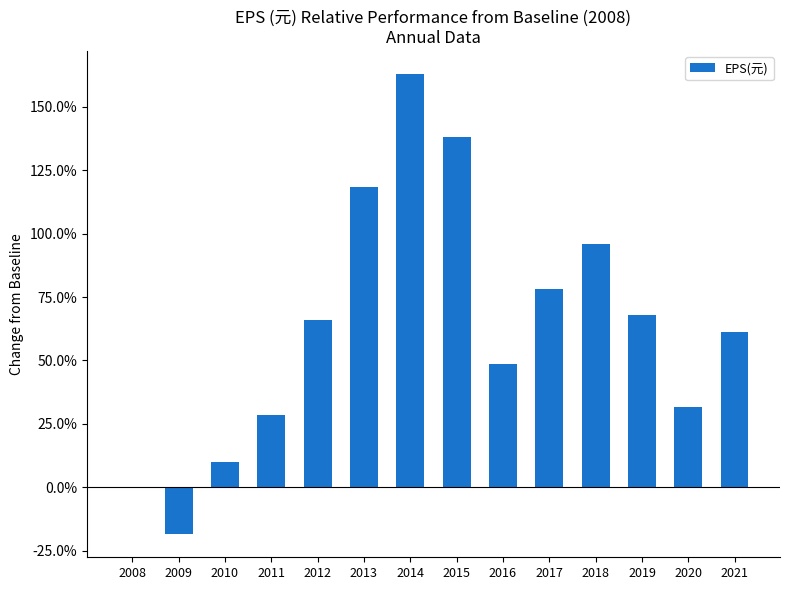

What is the sum of the values at 2013 and 2016?

1.7